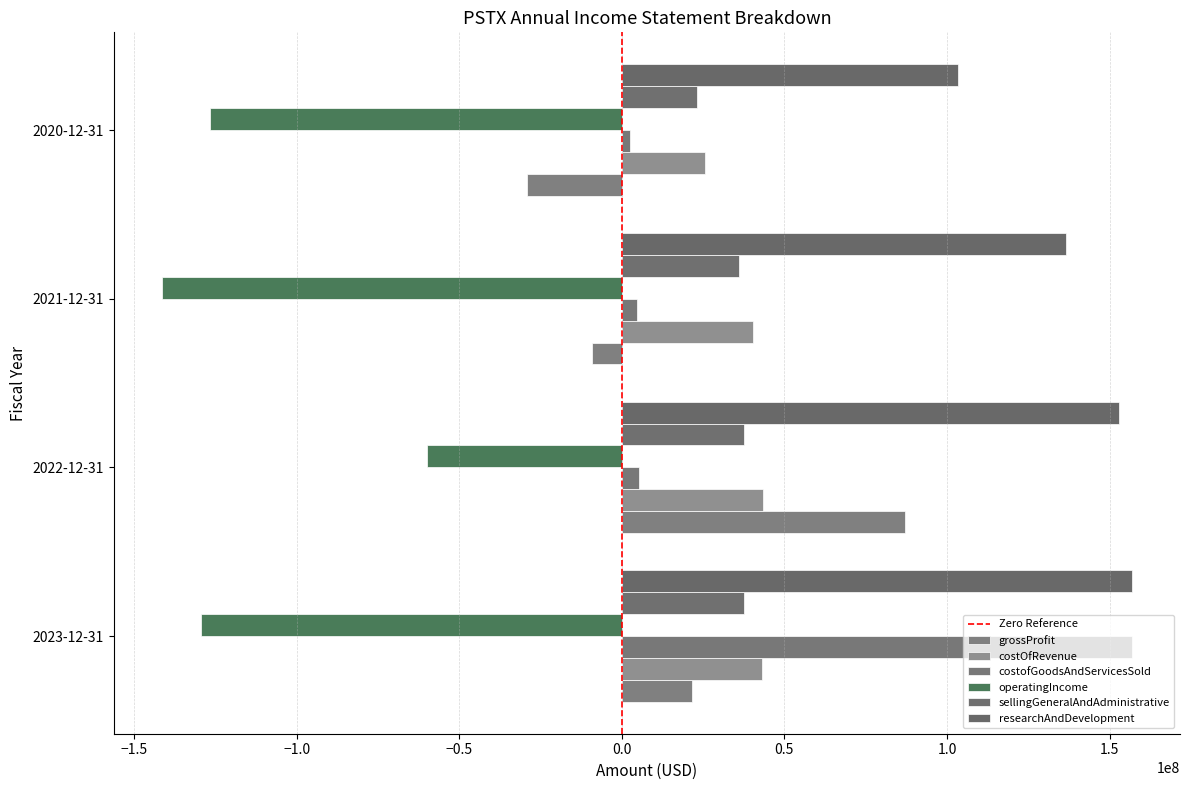

How many data points in operatingIncome are above -126549000?

1